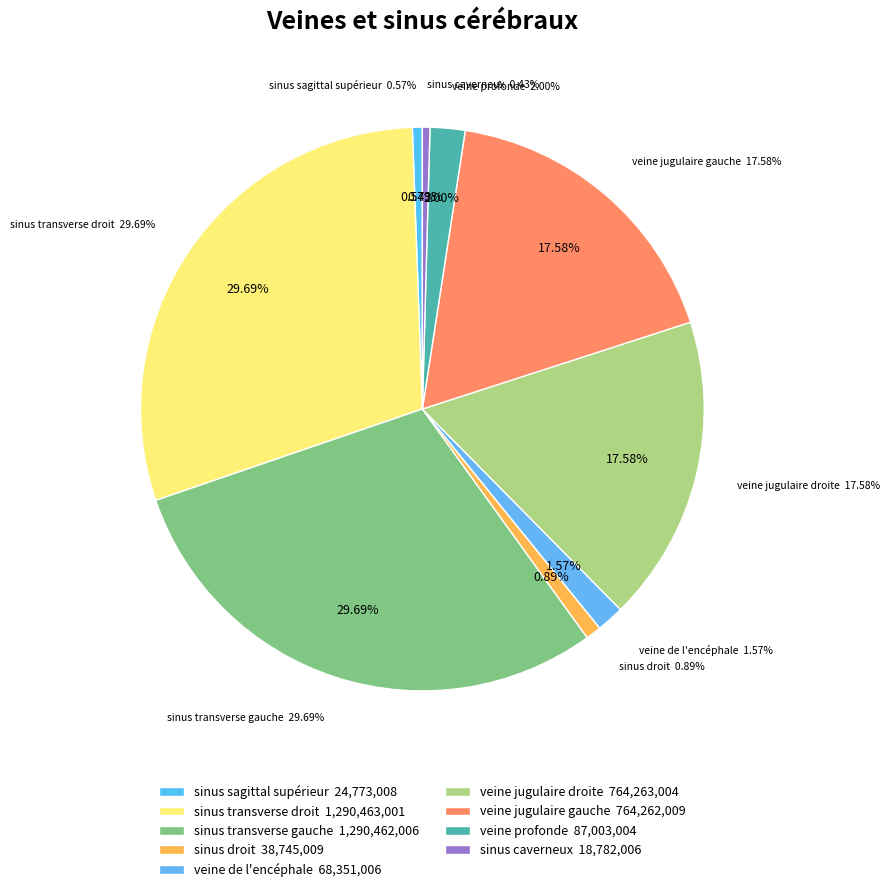

How many slices are in this pie chart?

9